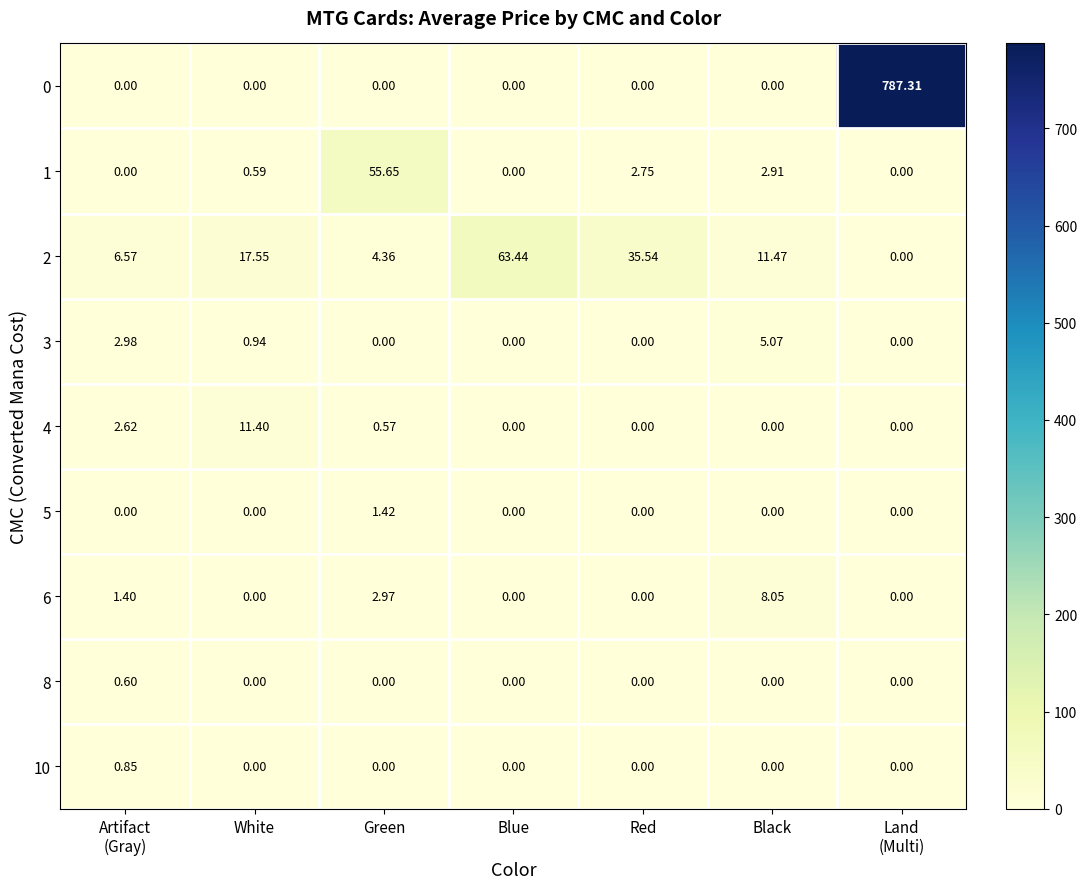

How many positive values does the 8 series have?

1